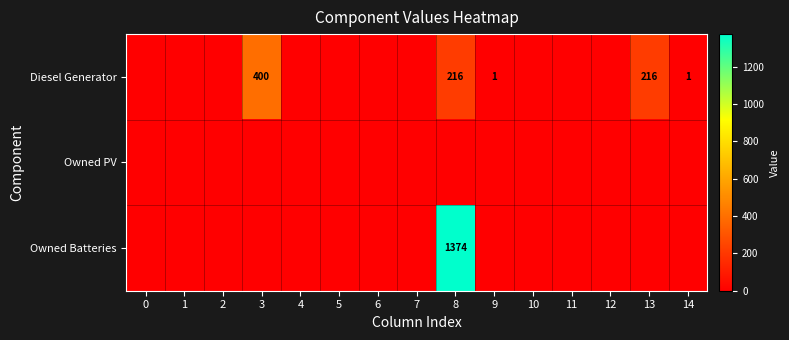

The value of Diesel Generator at 3 is 147. True or false?

False